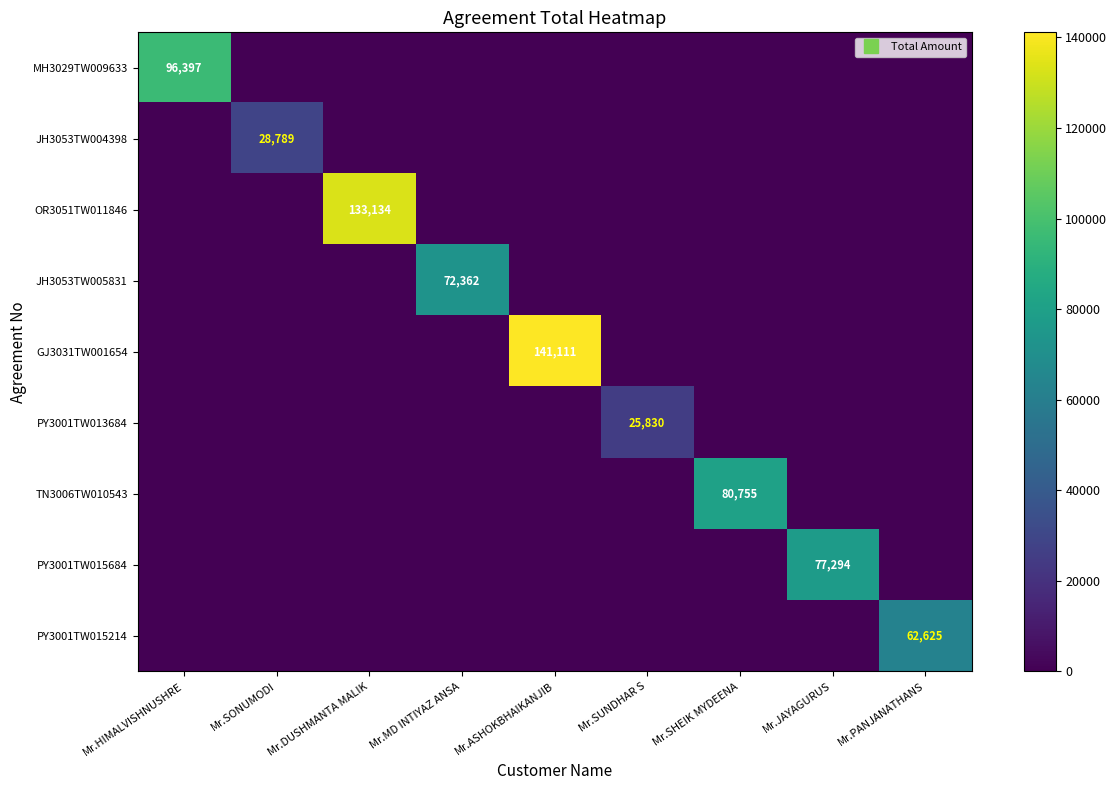

At which label is JH3053TW004398 closest to 14394?

Mr.HIMALVISHNUSHRE